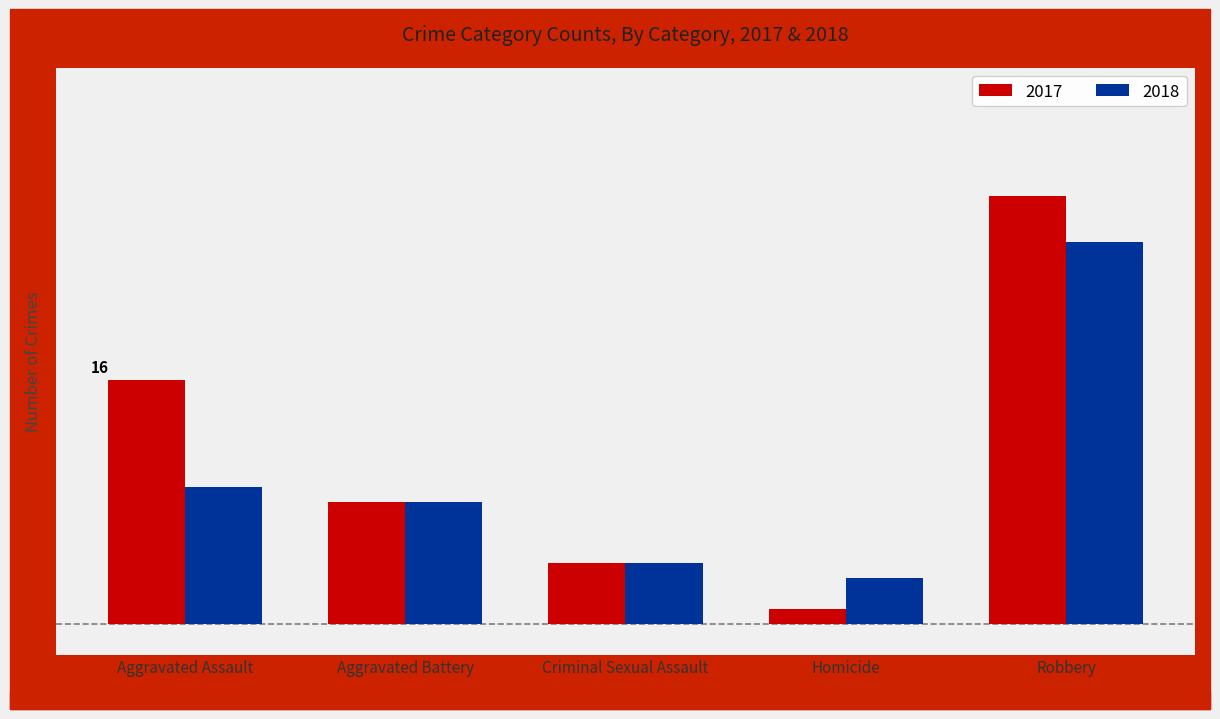

Is it true that 2017 equals 4 at Criminal Sexual Assault?

True